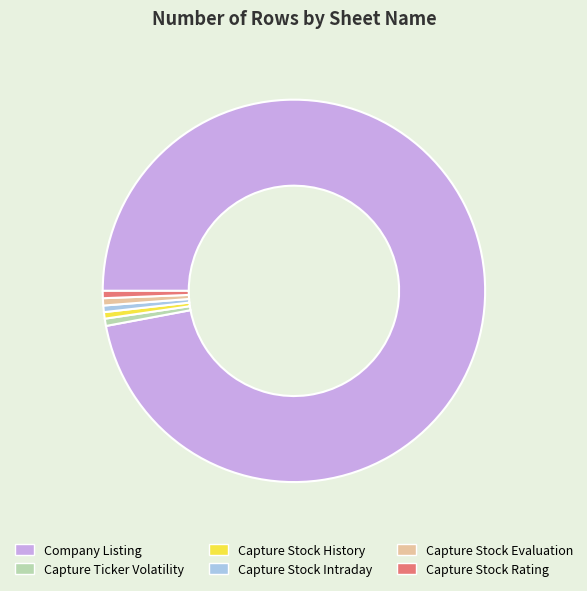

True or false: Capture Ticker Volatility accounts for 14% of the total.

False